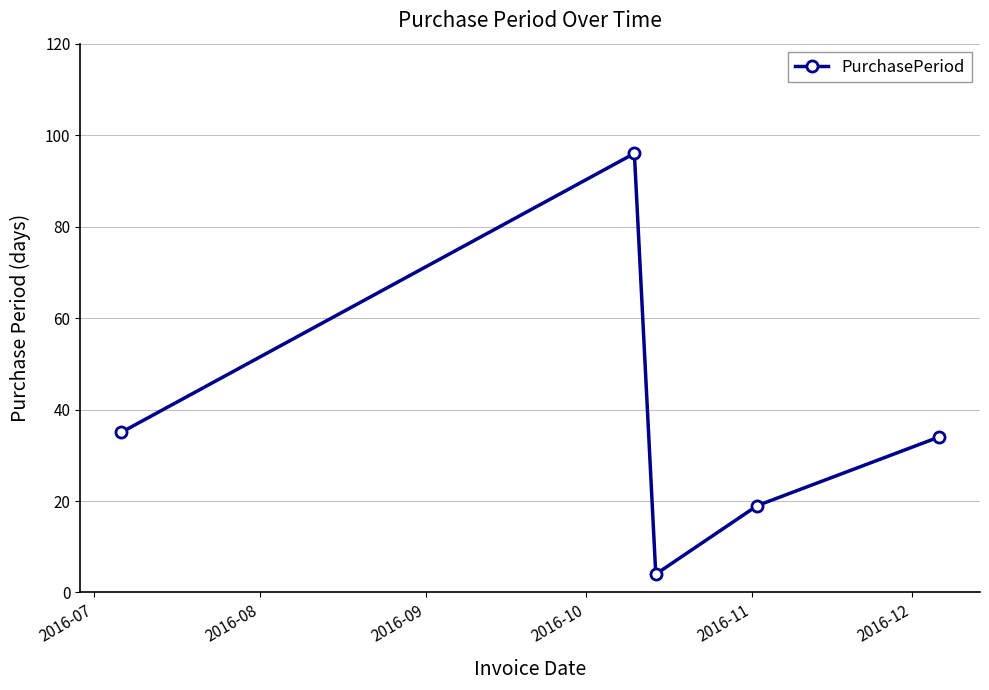

How many series are shown in this chart?

1